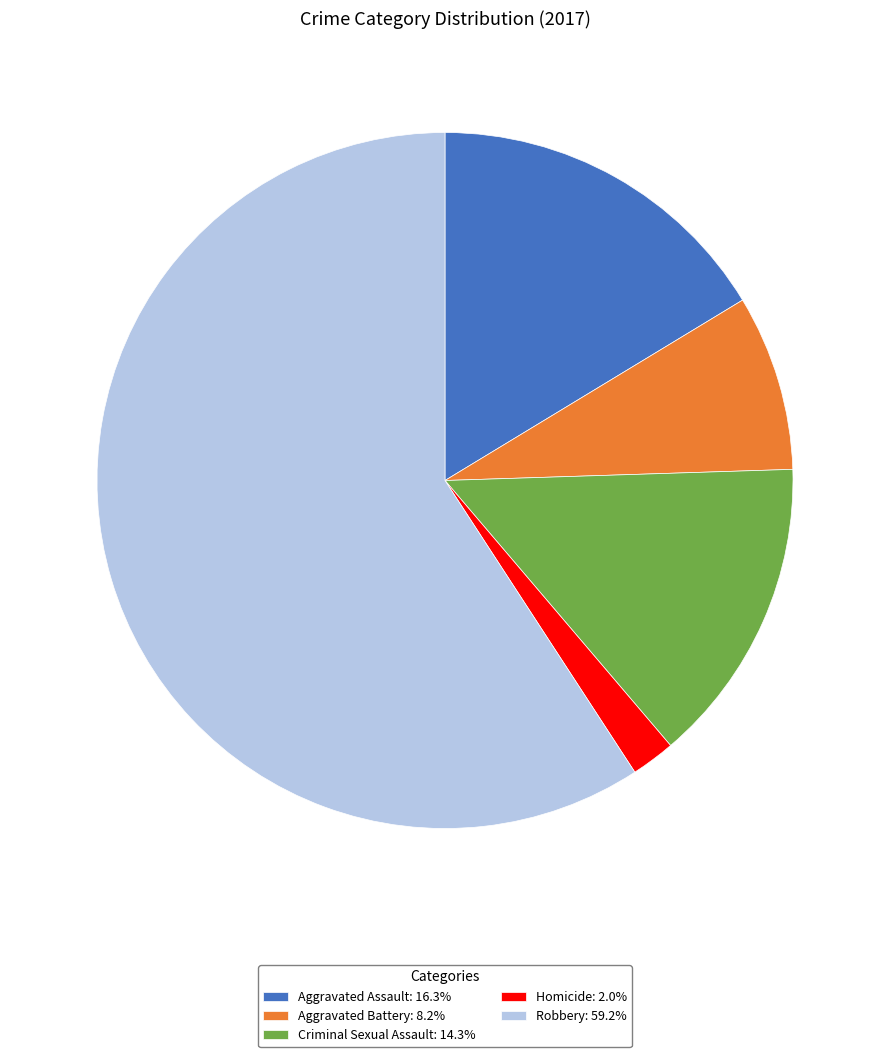

Do Homicide and Robbery together represent more than half of the pie?

Yes